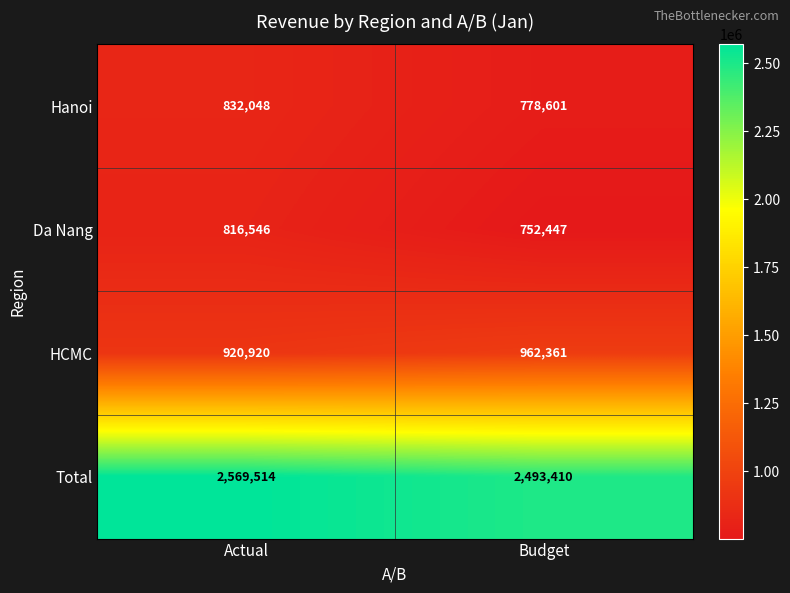

True or false: Da Nang has a value of 468295 at Actual.

False